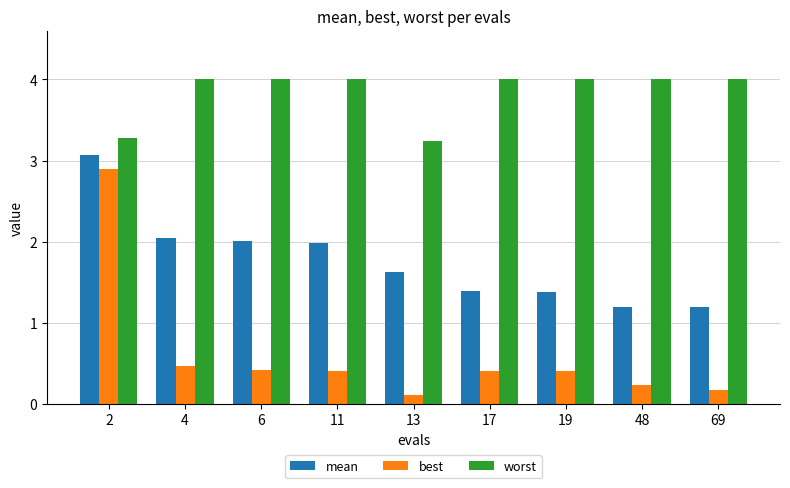

Which category has the lowest value across all series?

13